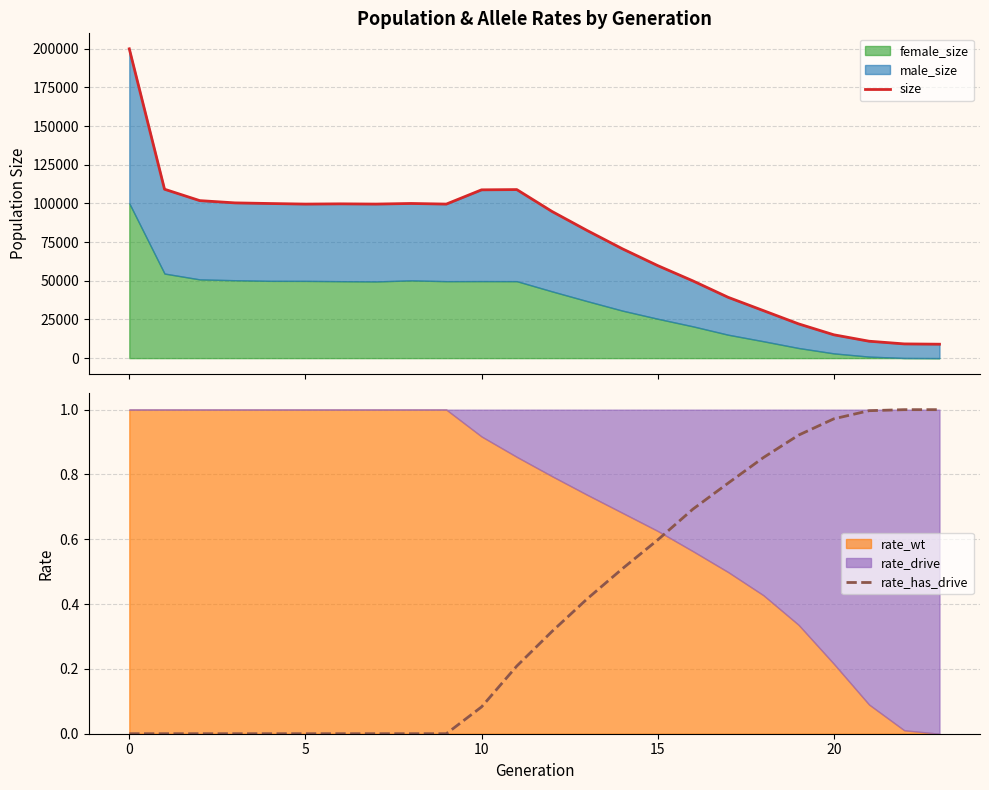

True or false: rate_has_drive and size cross at least once.

False